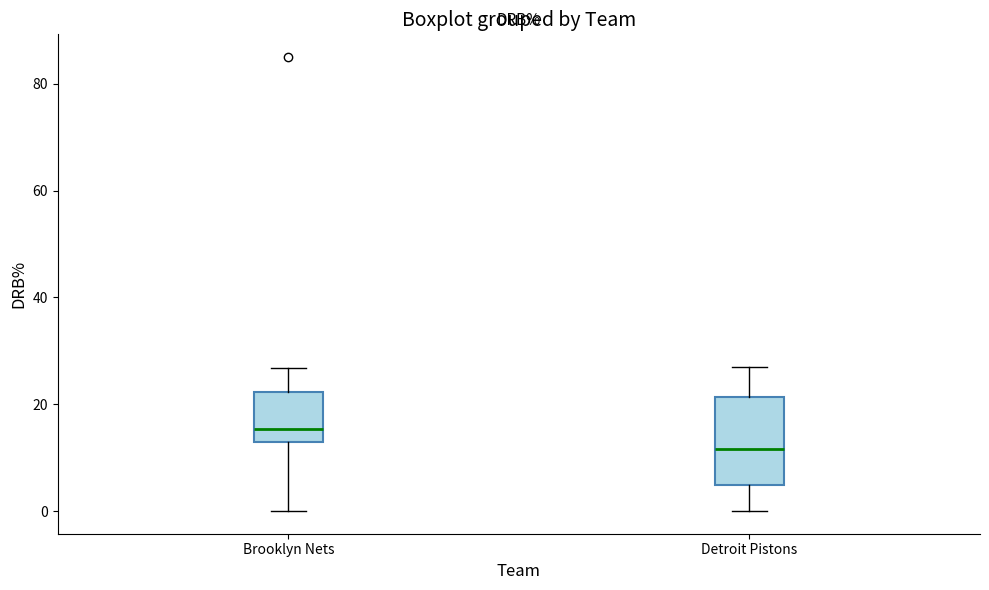

Which box has the lowest median line?

Detroit Pistons